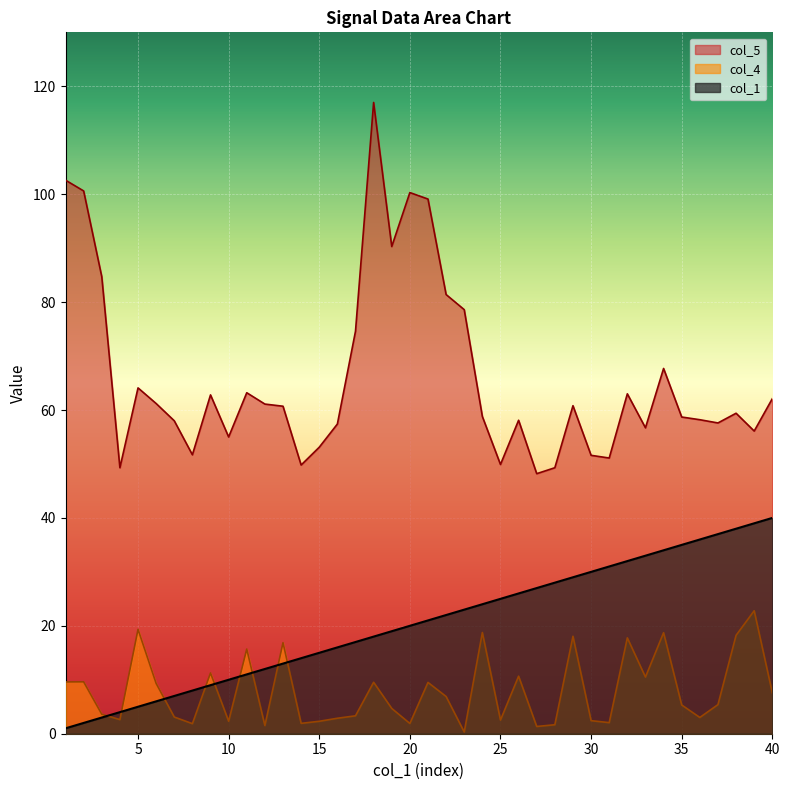

Count the number of data series in this chart.

3